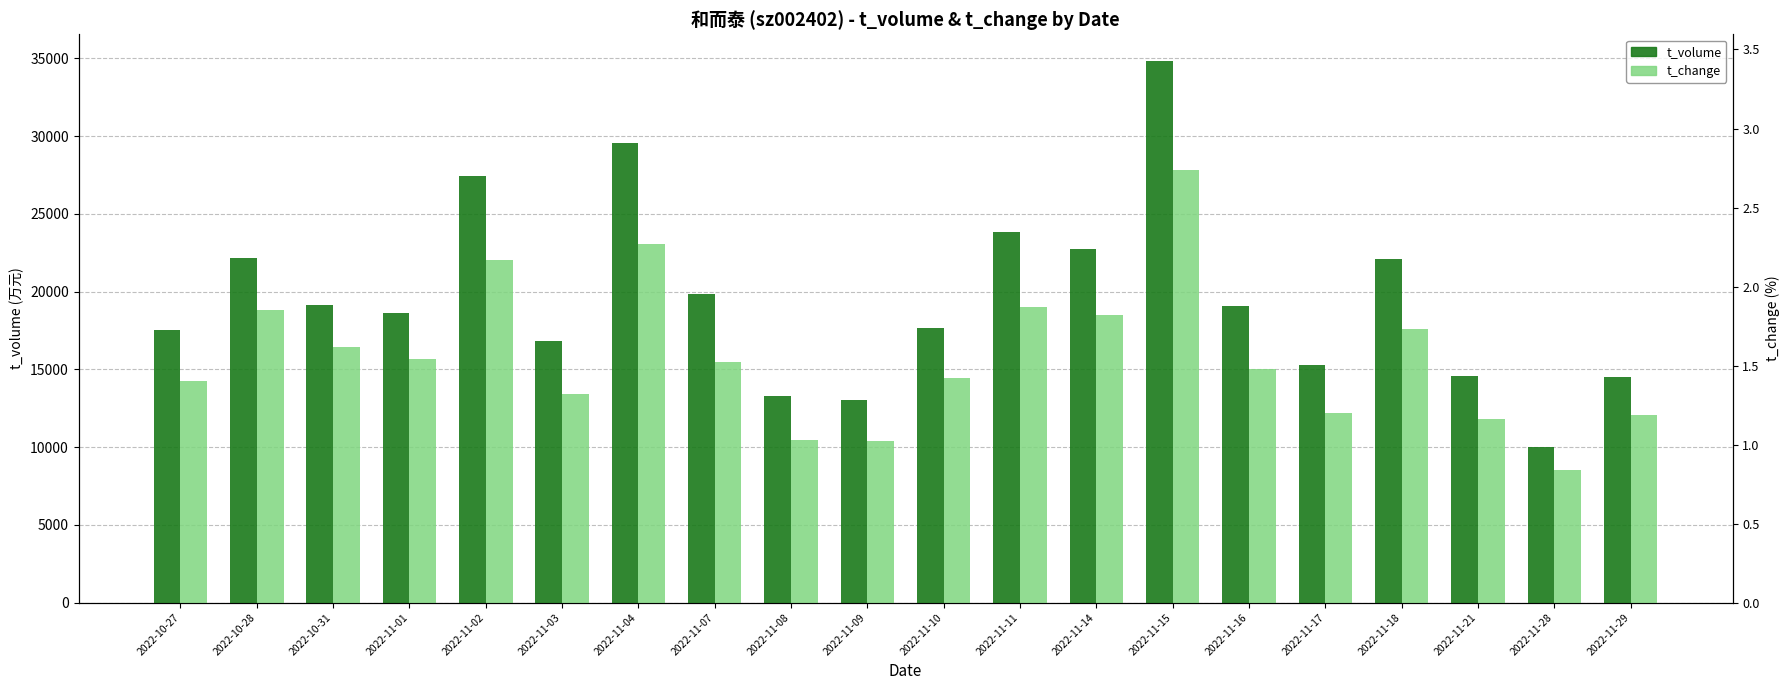

List the labels in order of t_change (scaled) value, smallest first.

2022-11-28, 2022-11-09, 2022-11-08, 2022-11-21, 2022-11-29, 2022-11-17, 2022-11-03, 2022-10-27, 2022-11-10, 2022-11-16, 2022-11-07, 2022-11-01, 2022-10-31, 2022-11-18, 2022-11-14, 2022-10-28, 2022-11-11, 2022-11-02, 2022-11-04, 2022-11-15